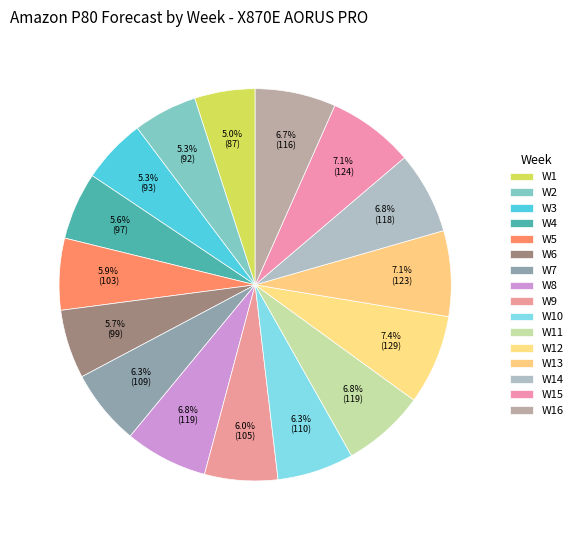

Is the sum of W8 and W15 greater than half?

No